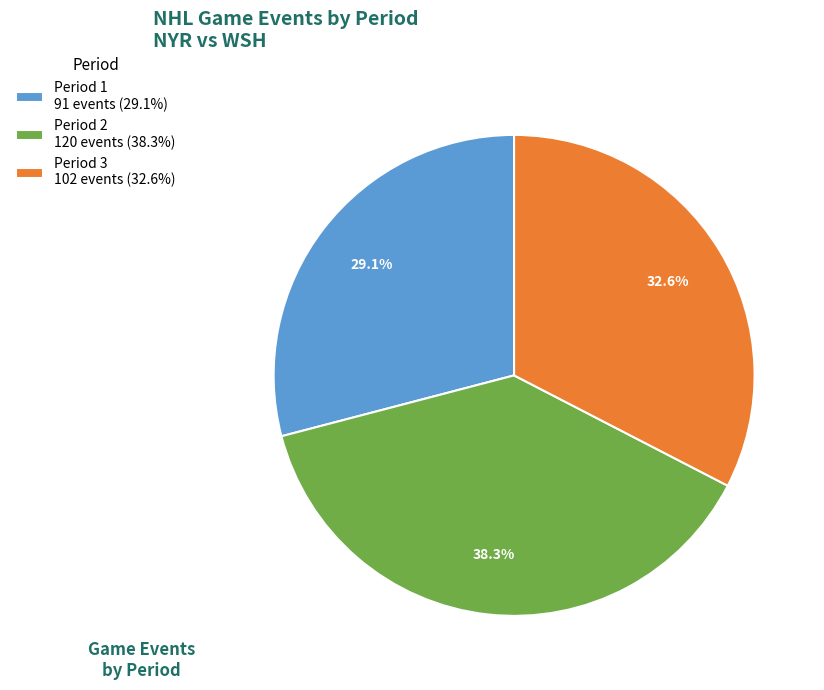

How many segments does this pie chart have?

3